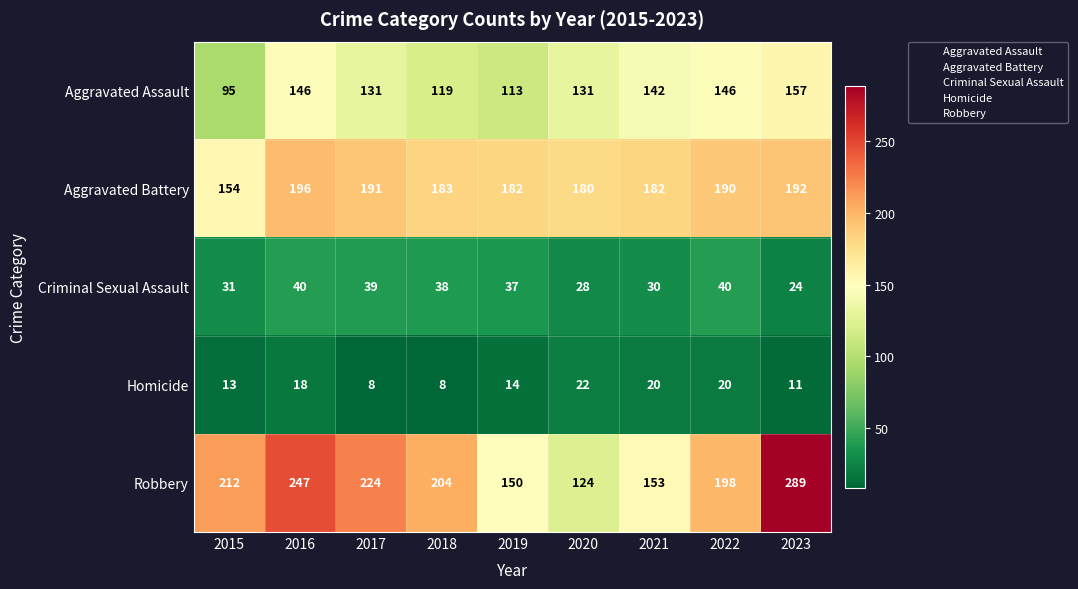

Which category has the highest value in the Aggravated Assault series?

2023